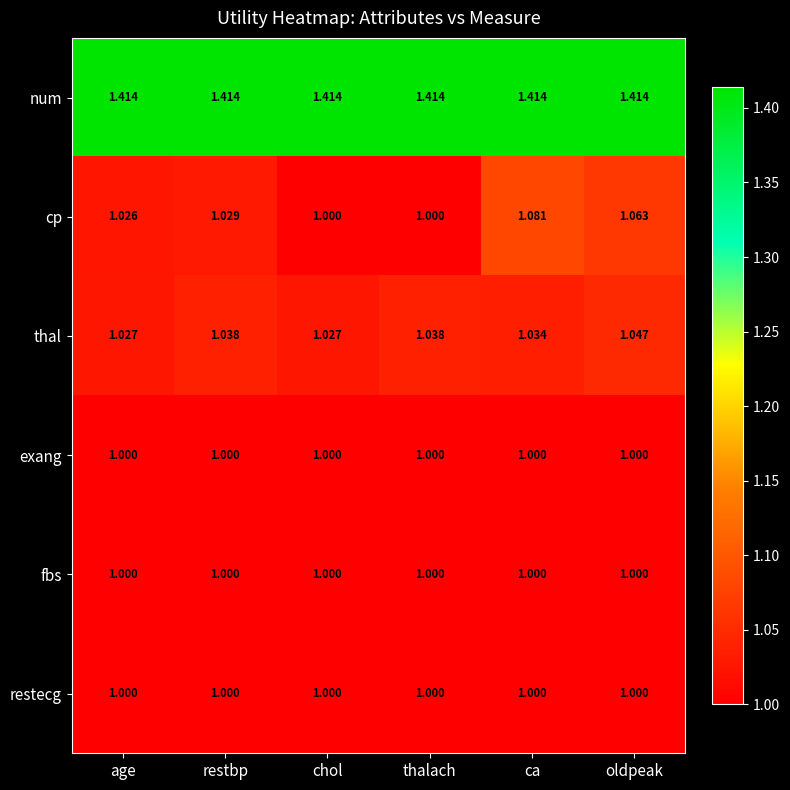

Which series changed the most between age and ca?

cp